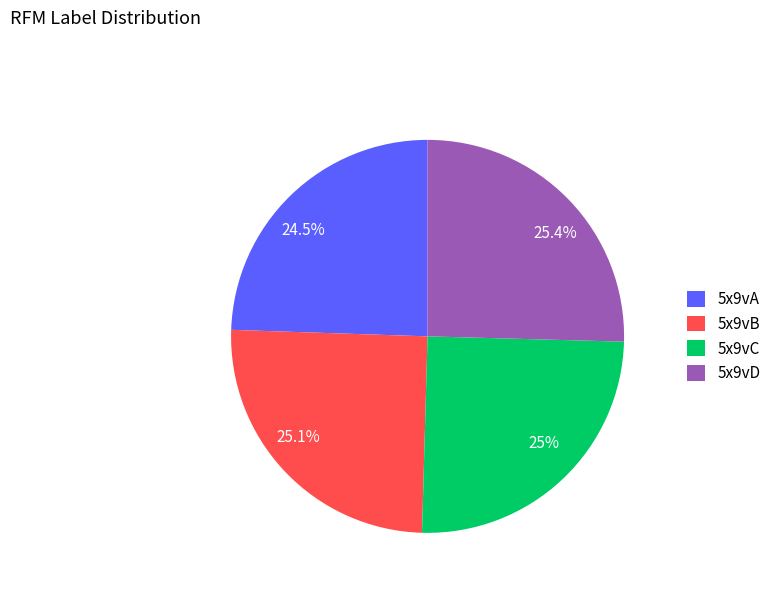

How many slices are in this pie chart?

4